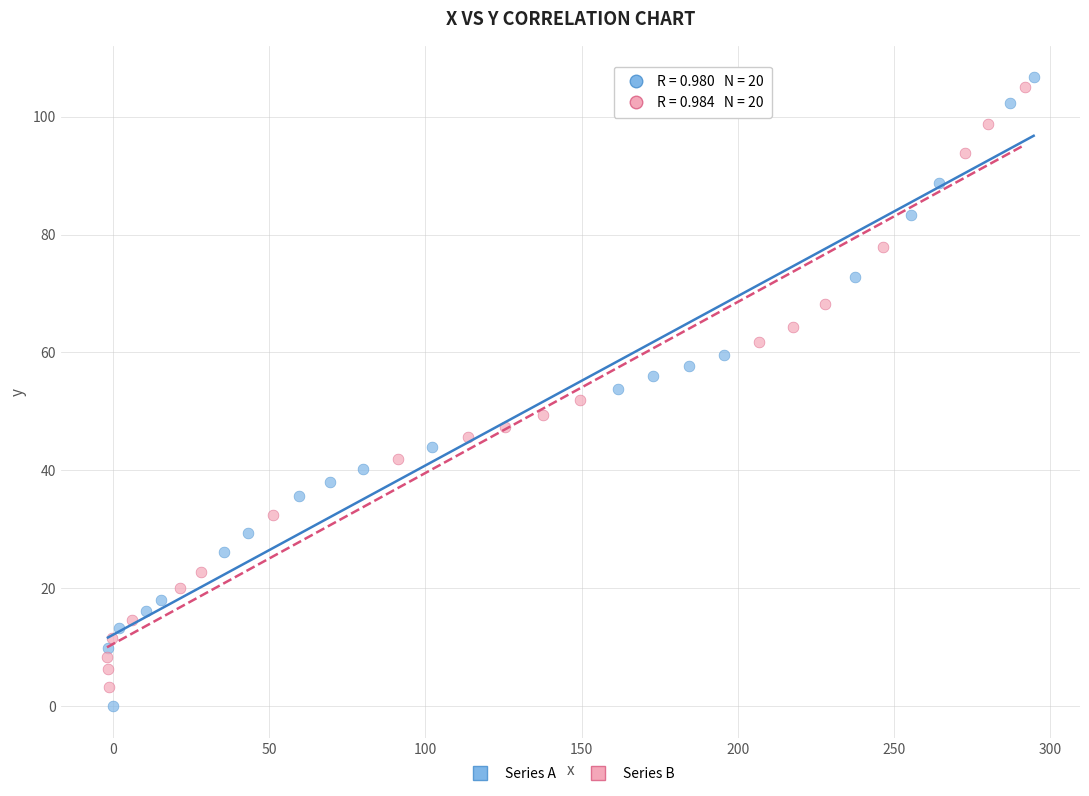

Which series has the widest spread of Y values?

Series A